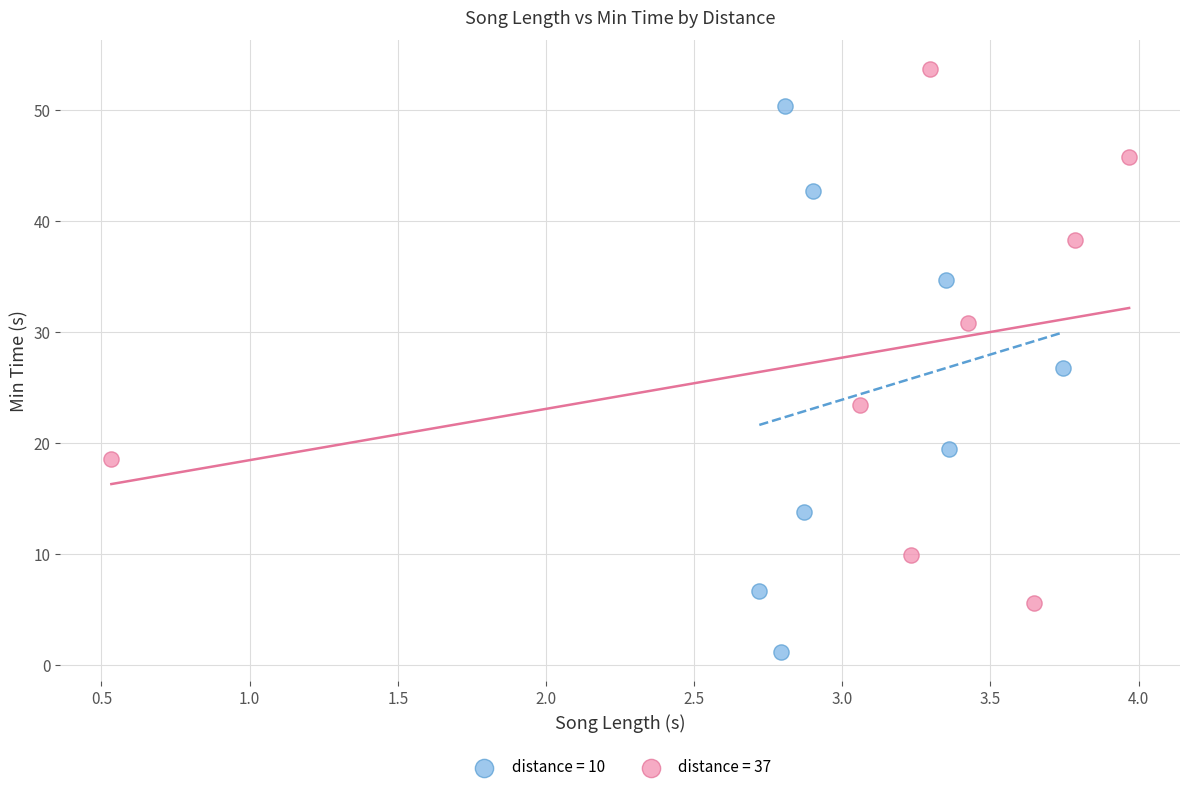

Which series contains the highest Y value?

distance = 37